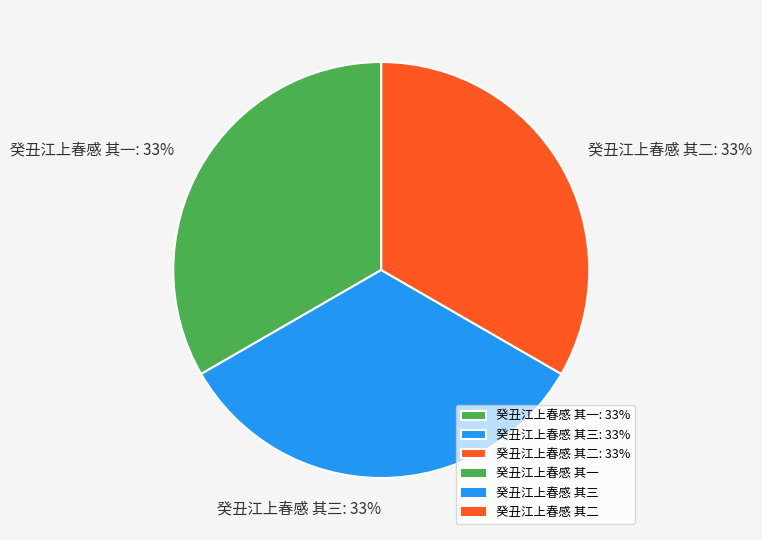

True or false: 癸丑江上春感 其三 accounts for 20% of the total.

False